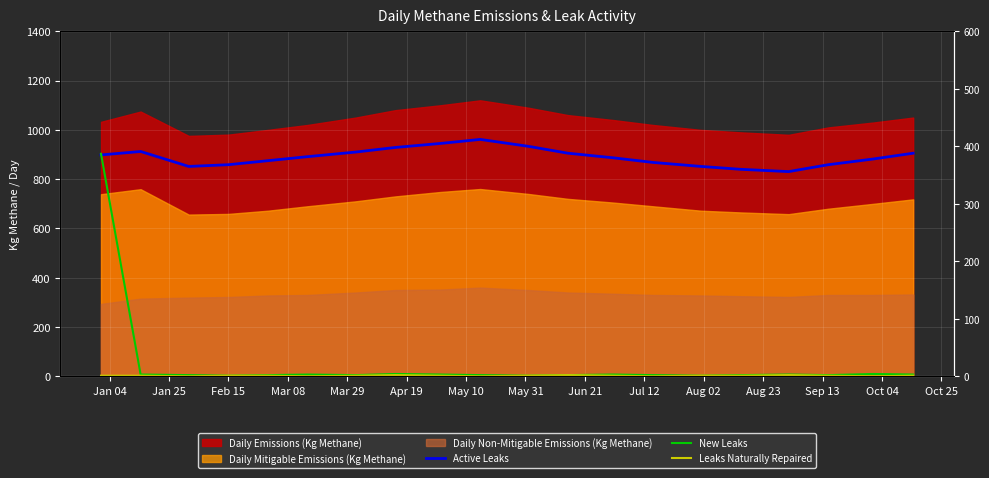

At Feb 15, list the series in order from largest to smallest.

Active Leaks, New Leaks, Leaks Naturally Repaired